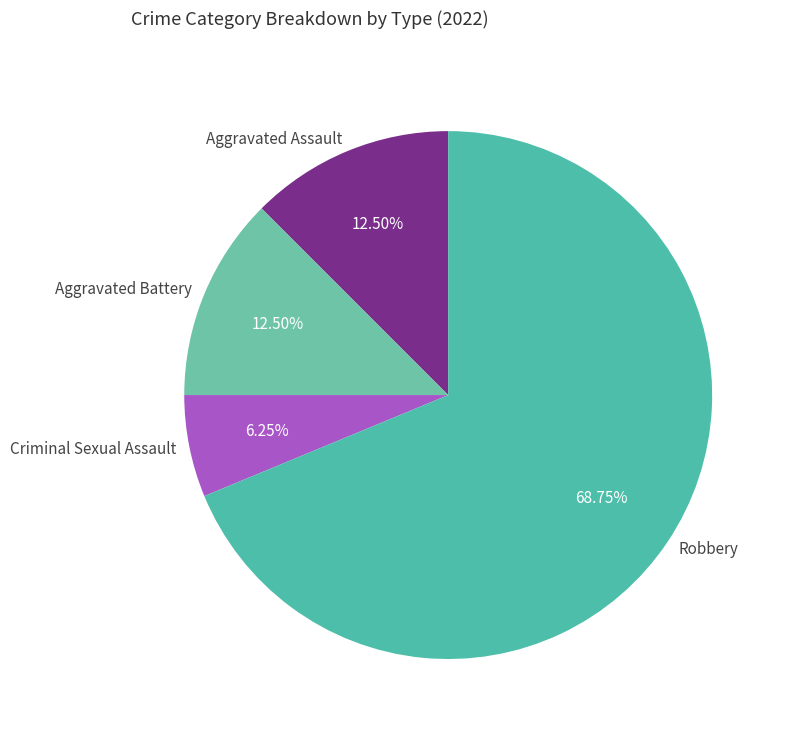

To the nearest percent, what is the difference between the largest and smallest slice percentages?

62%